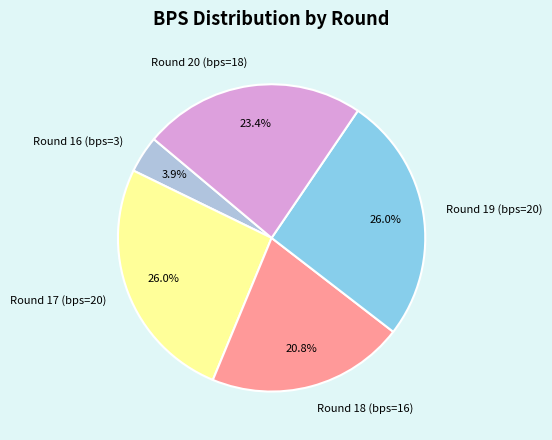

What percentage do Round 19 (bps=20) and Round 17 (bps=20) together represent?

51.9%